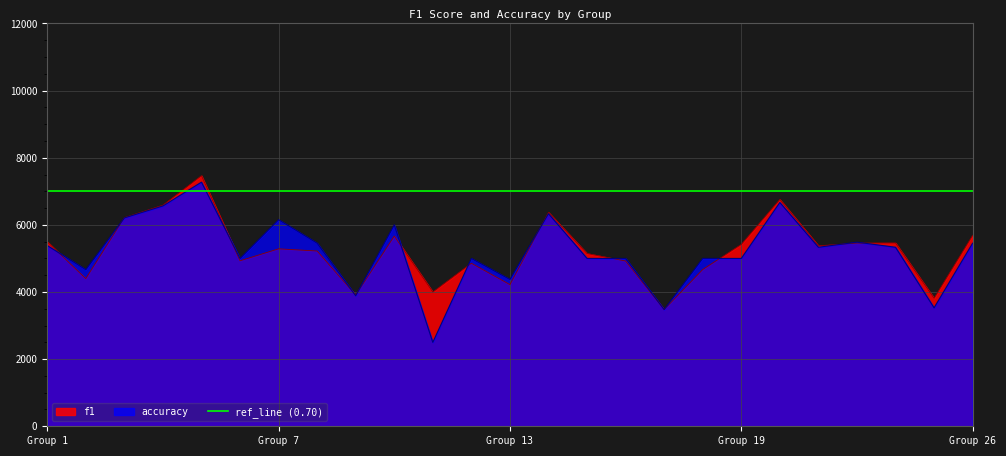

Between 16 and 17, which series saw the biggest shift?

accuracy